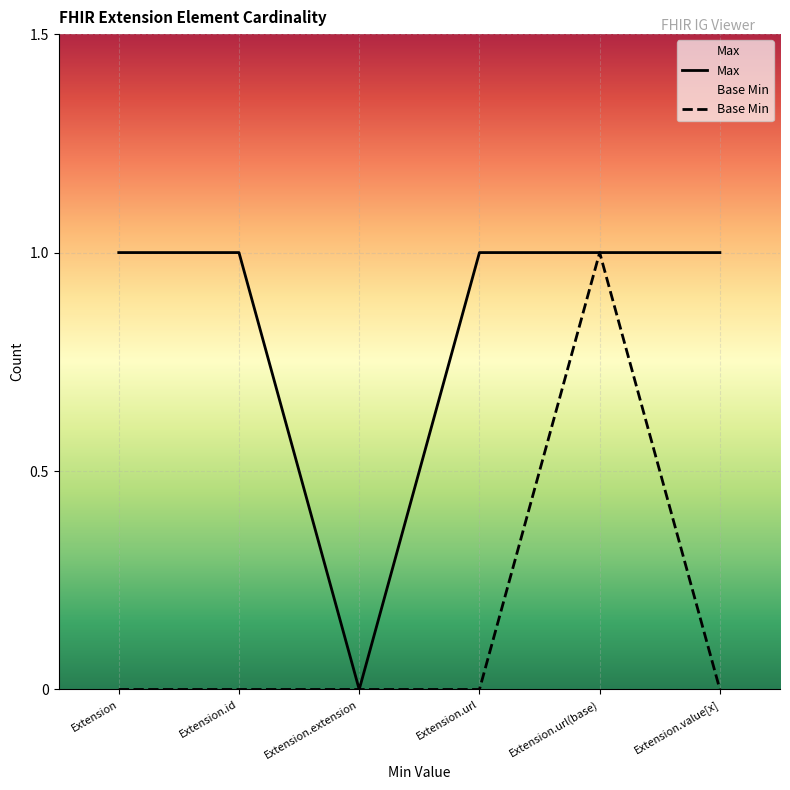

True or false: Base Min has a value of 0 at Extension.id.

True